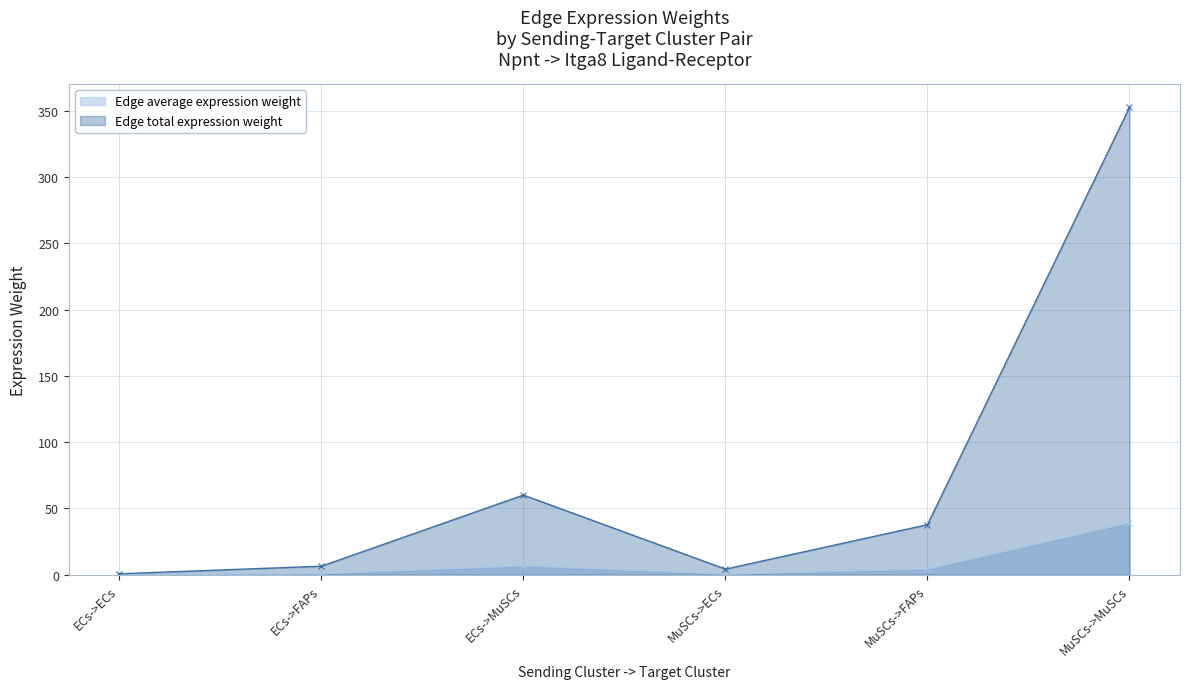

What value does the Edge total expression weight series have at MuSCs->FAPs?

37.8